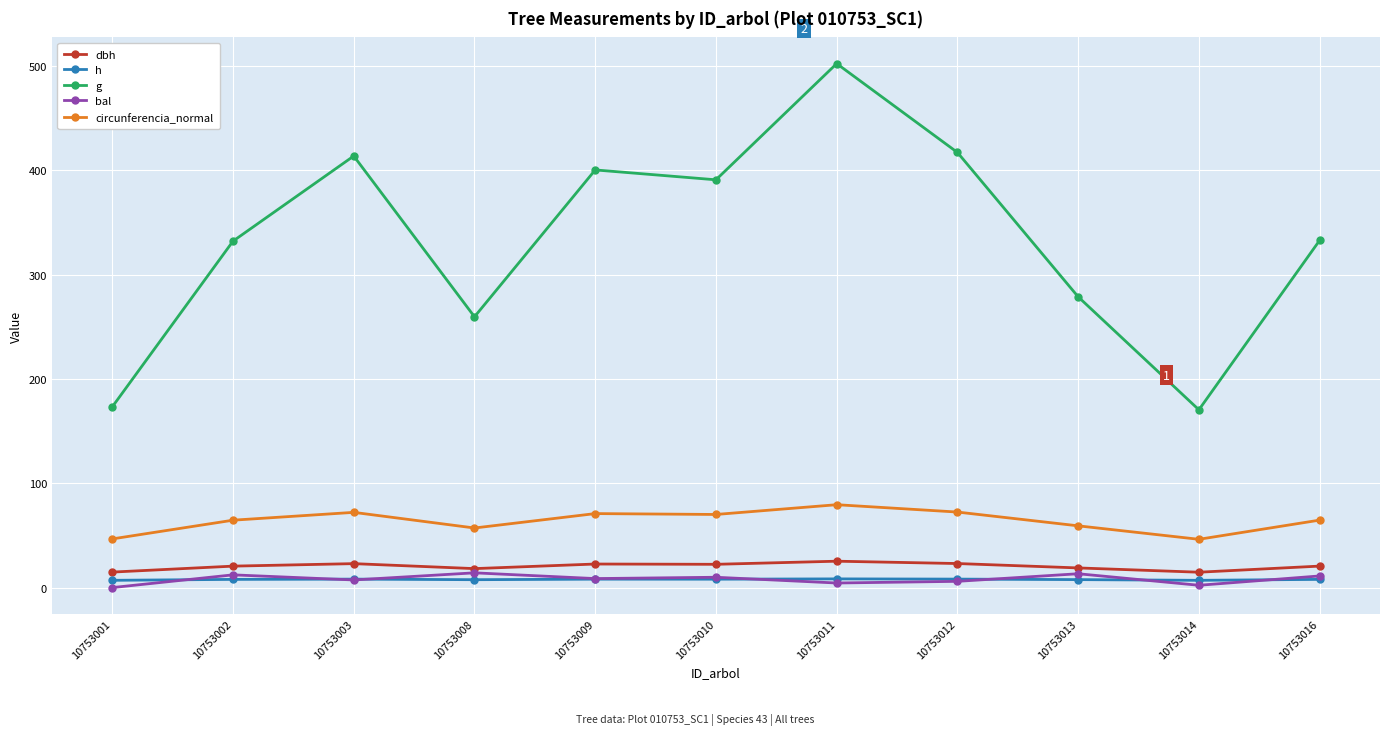

The value of g at 10753012 is 417.2. True or false?

True